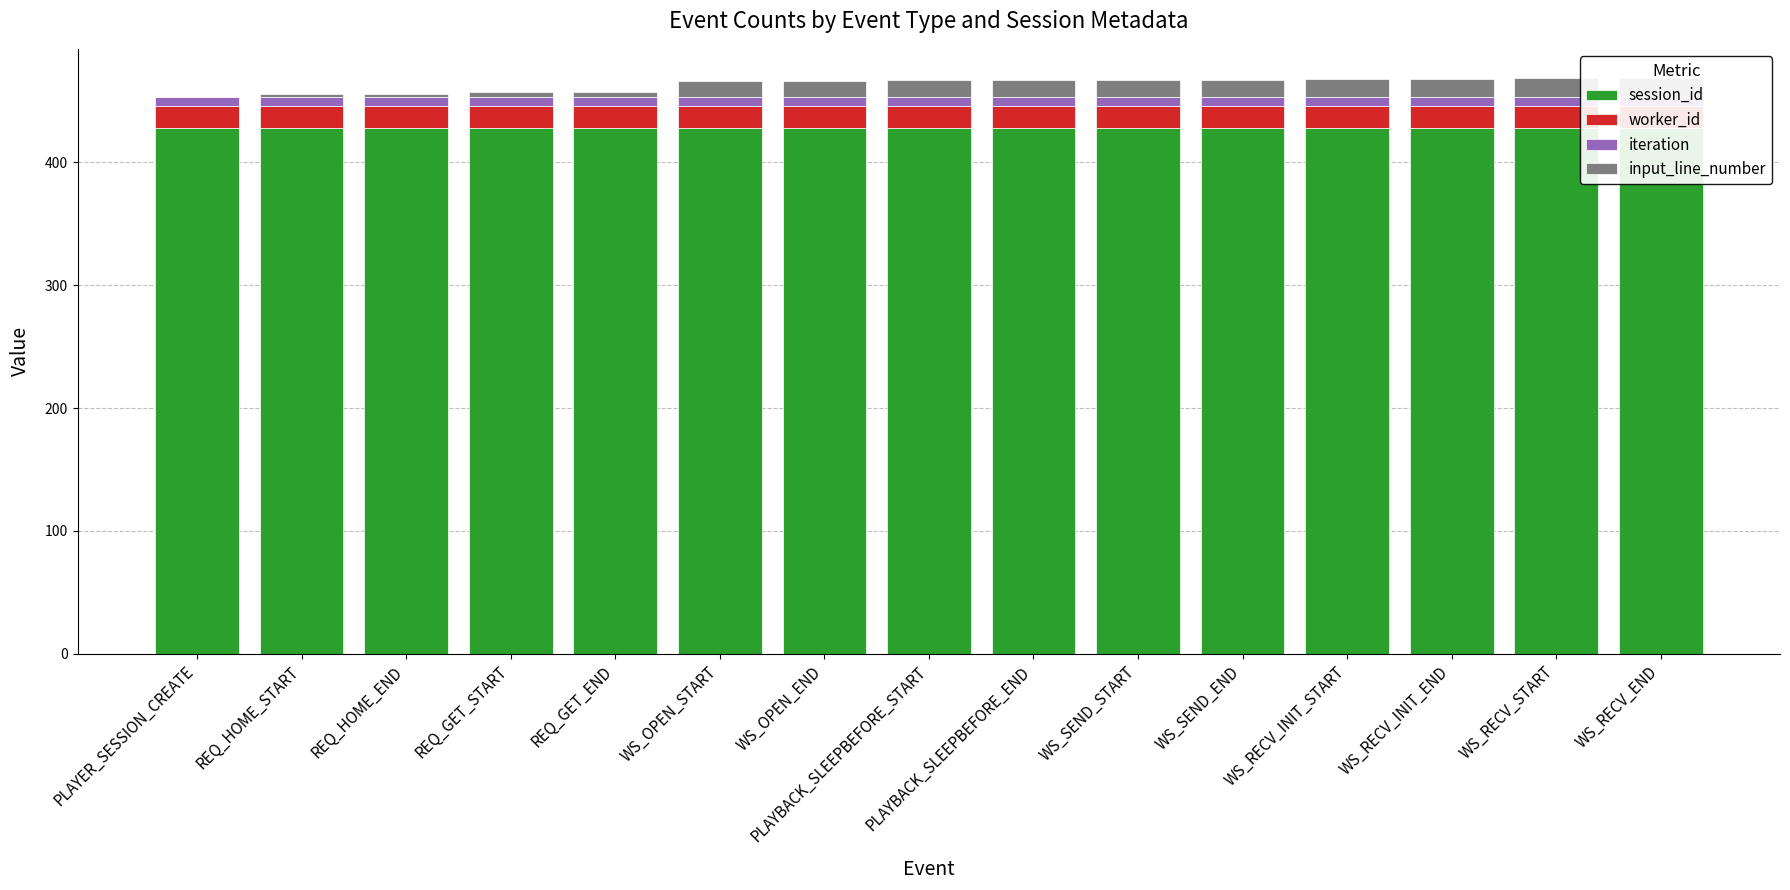

Is it true that input_line_number equals 7 at REQ_GET_START?

False